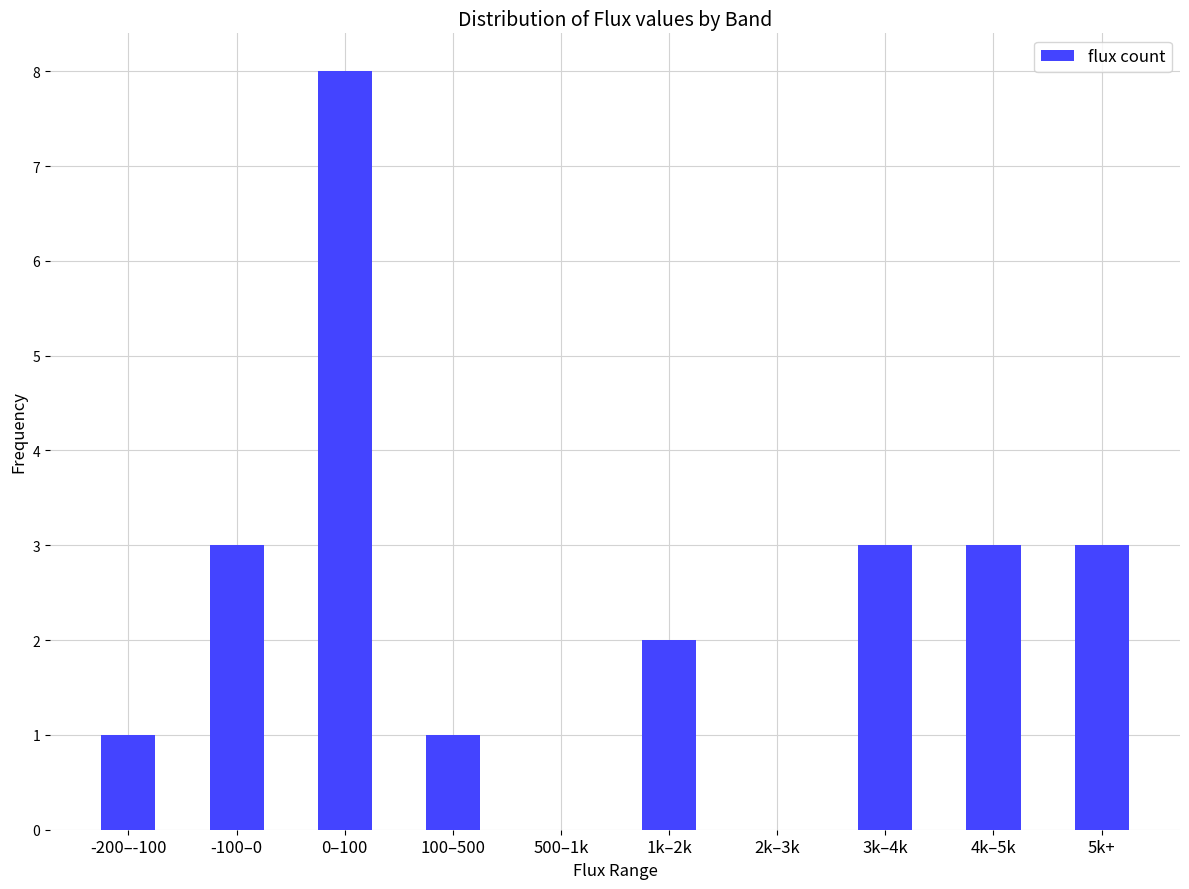

Count the number of data series in this chart.

1